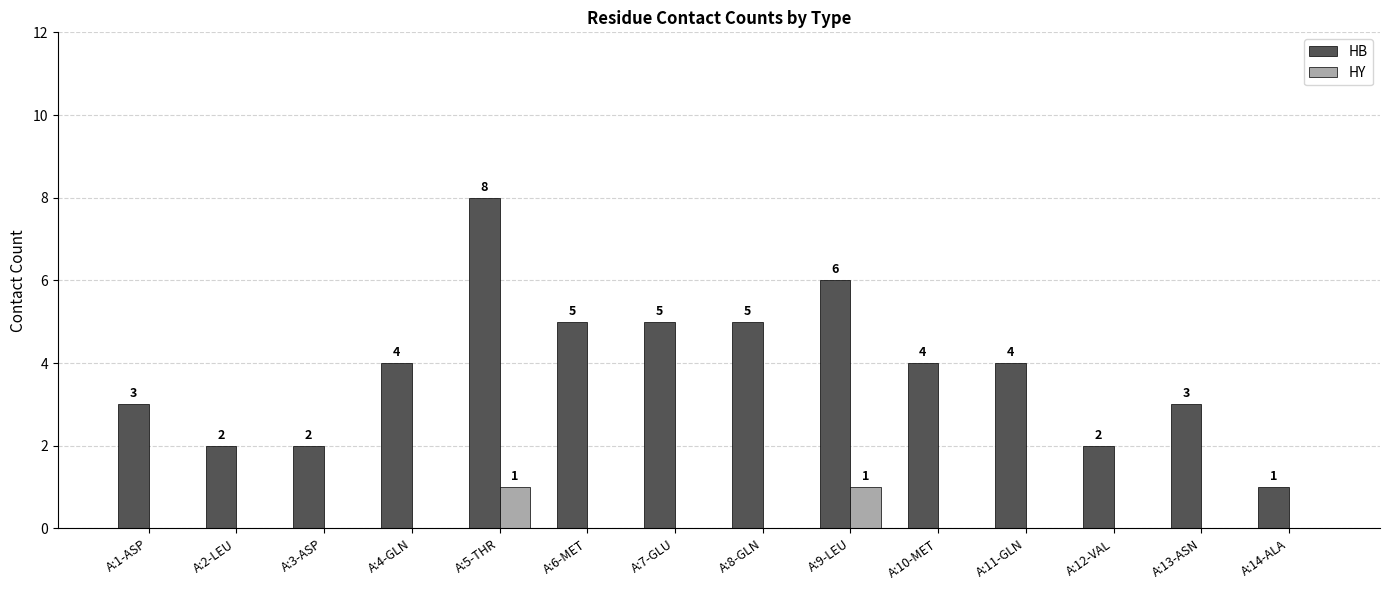

Are the bars horizontal?

No